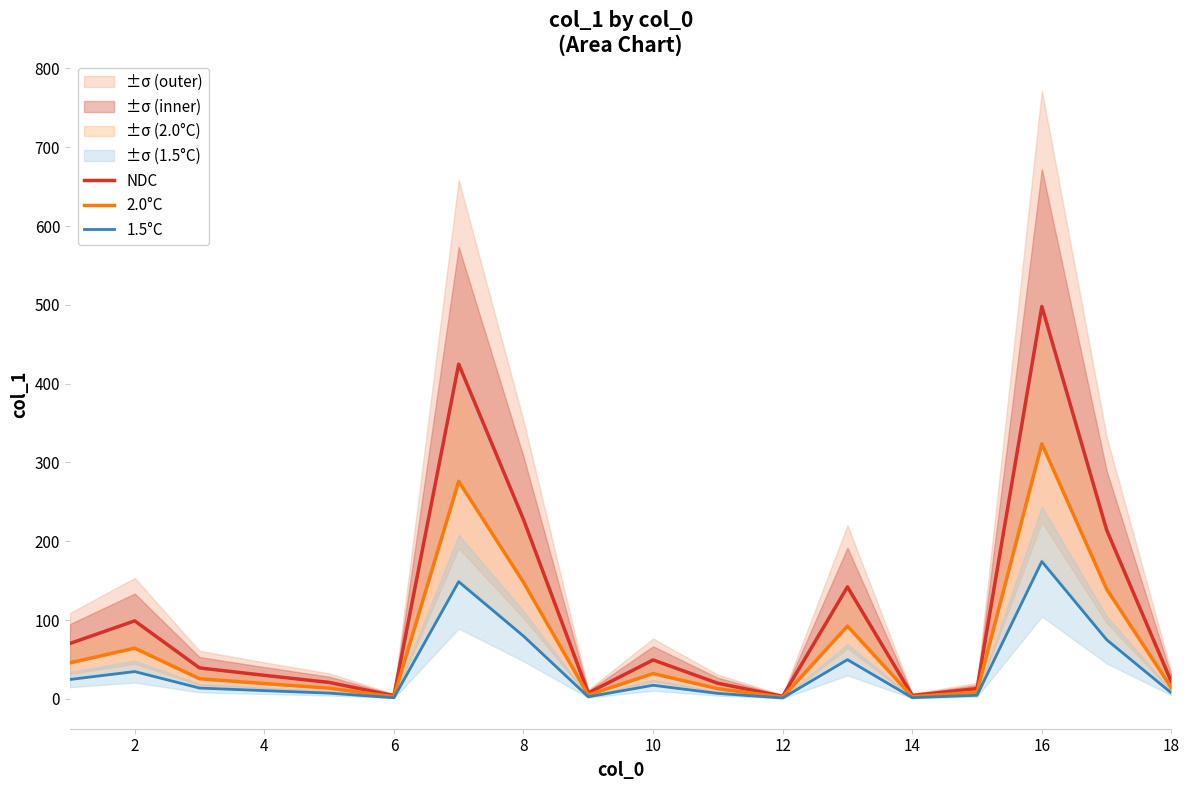

What is the highest value of the 1.5°C series?

174.3